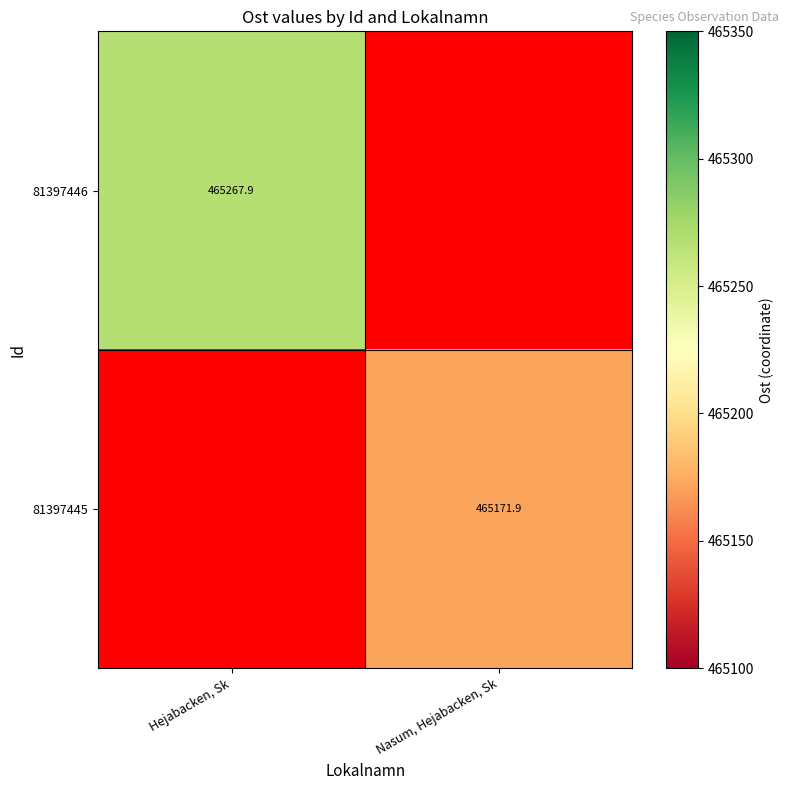

Is it true that 81397446 equals 465267.9 at Hejabacken, Sk?

True